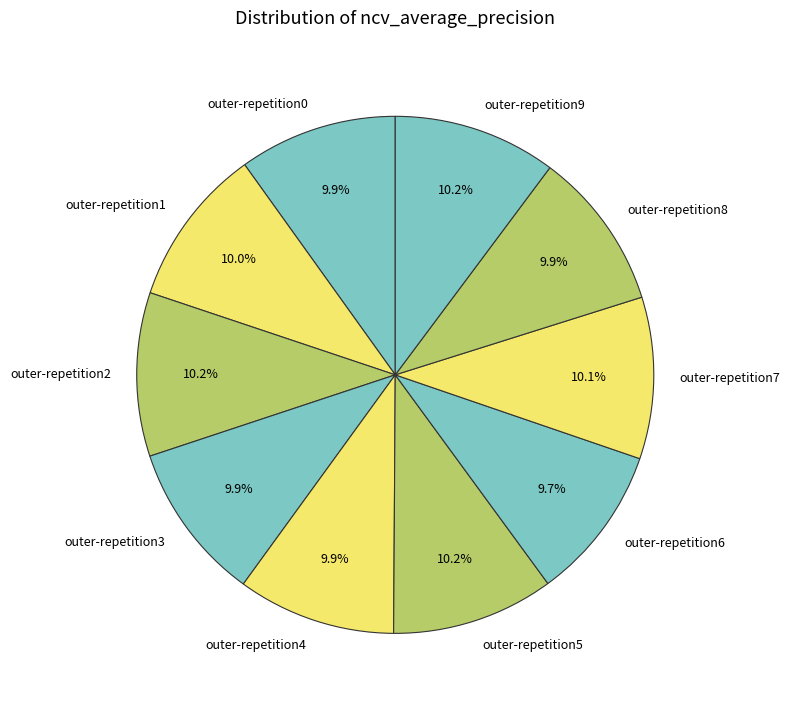

How many slices are in this pie chart?

10